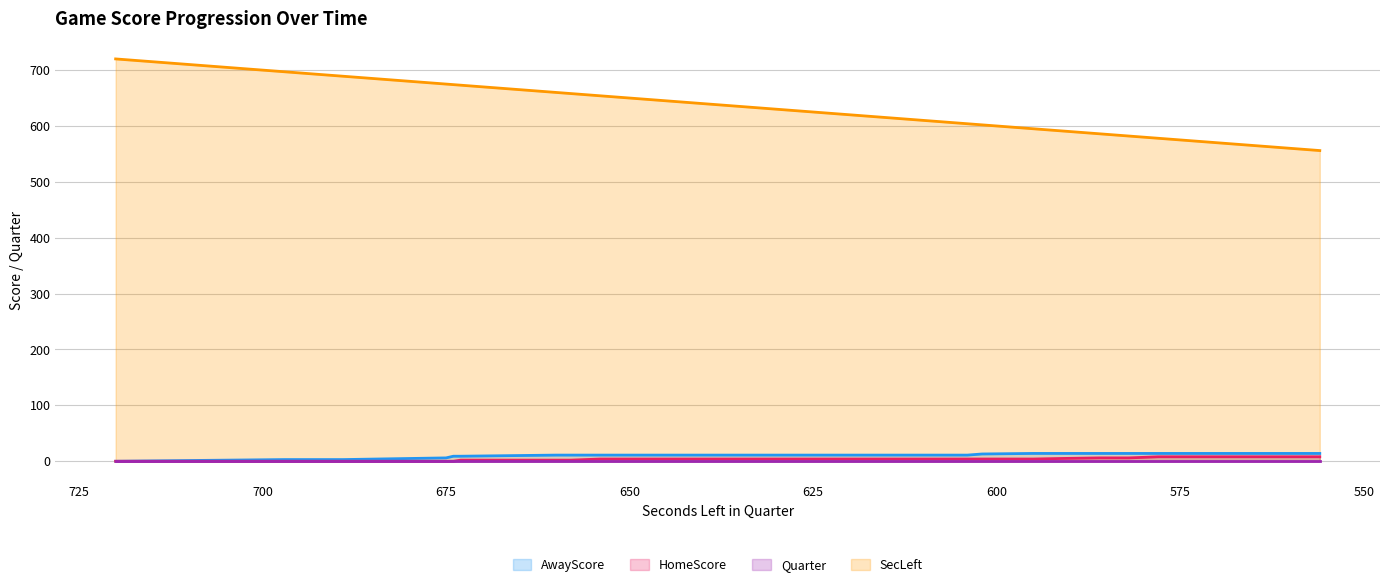

Between 674 and 617, which series saw the biggest shift?

SecLeft